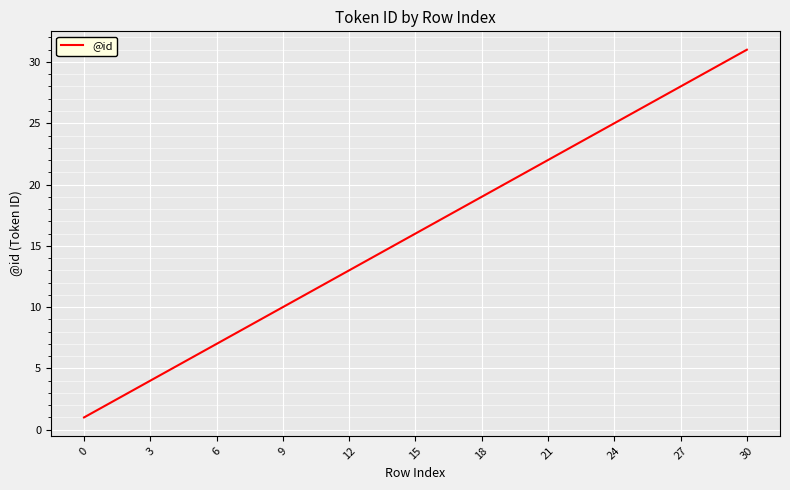

What is the maximum value shown in the chart?

31